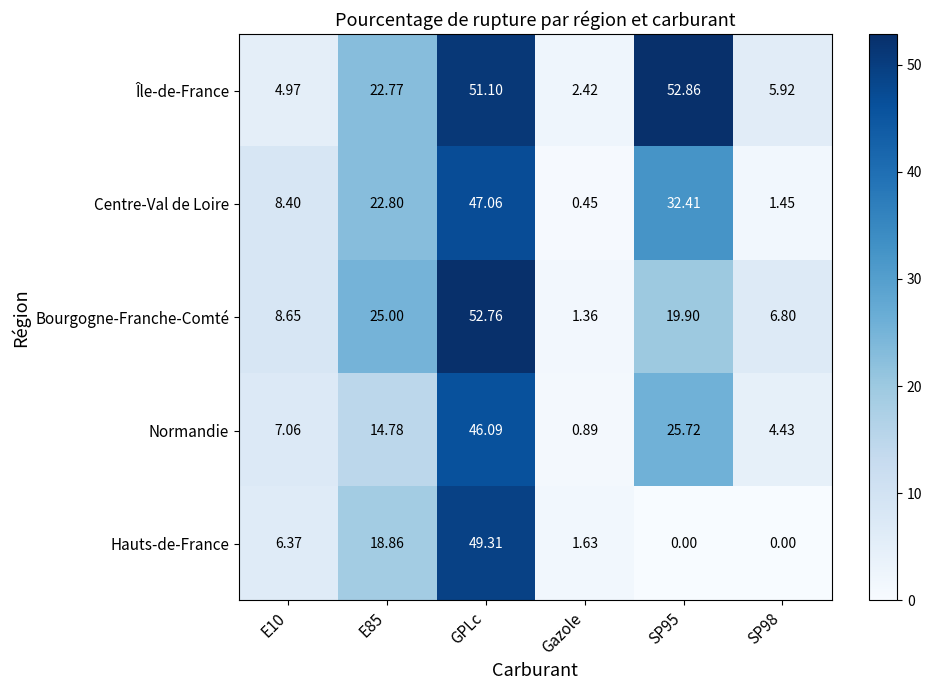

Which series has the largest range (max minus min)?

Bourgogne-Franche-Comté